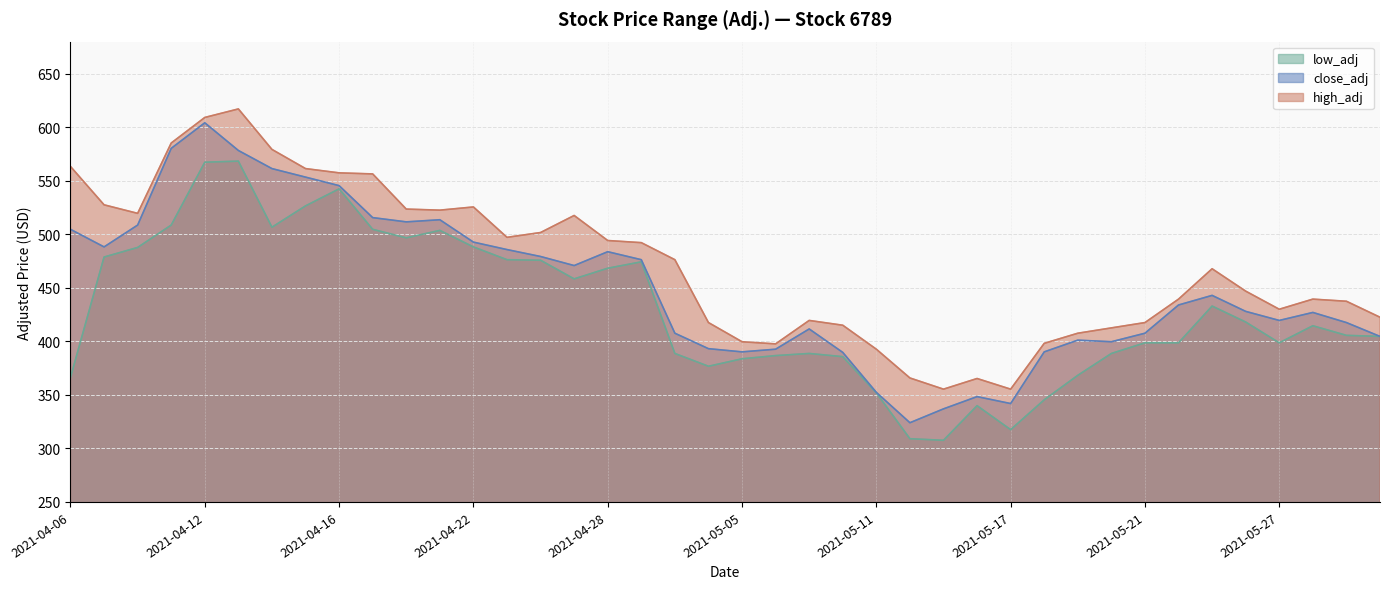

What is the total value across all series at 2021-05-19?

1177.0